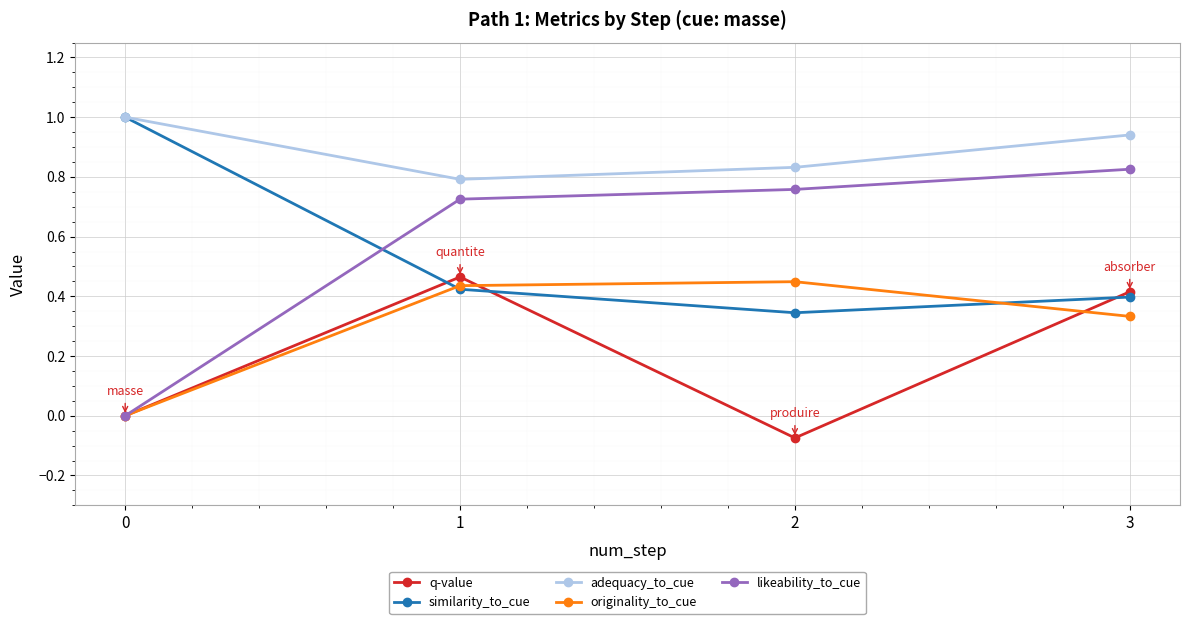

The adequacy_to_cue series shows 0.4 at 3. True or false?

False